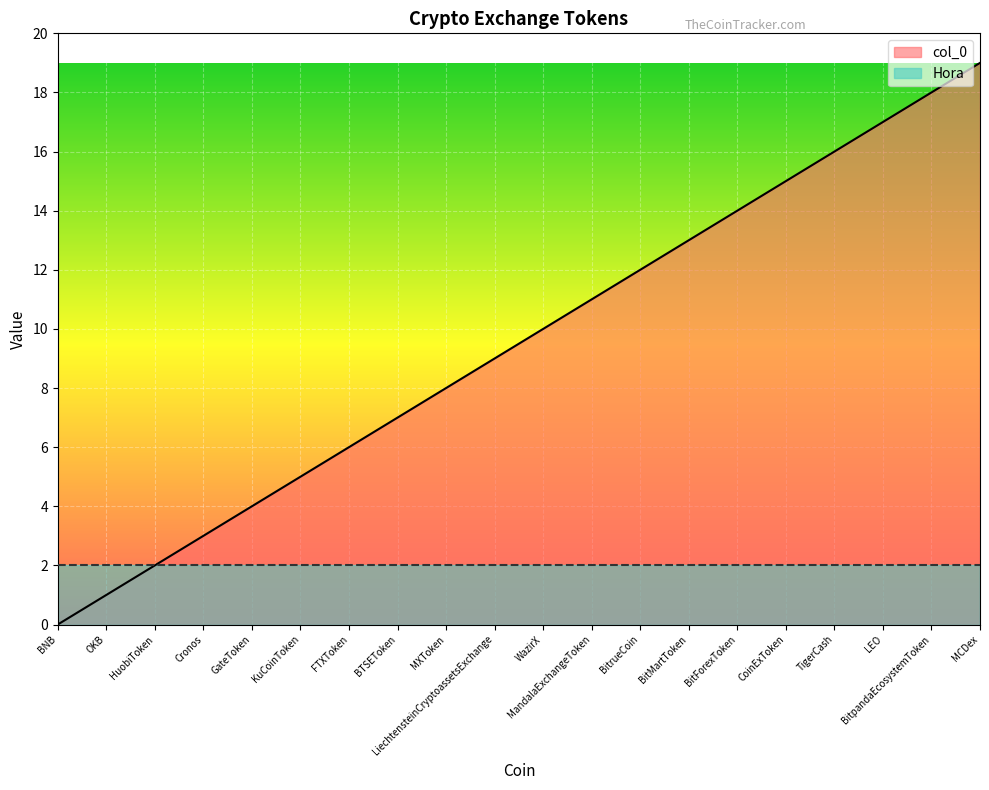

What is the approximate value at GateToken?

4